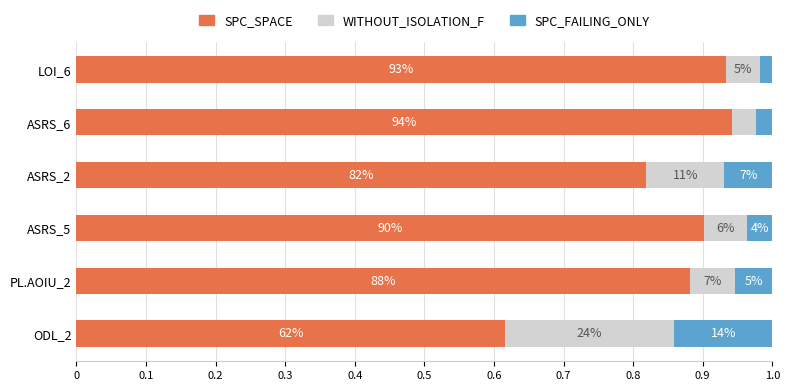

What is the difference between the second highest and minimum values in the SPC_SPACE series?

0.3